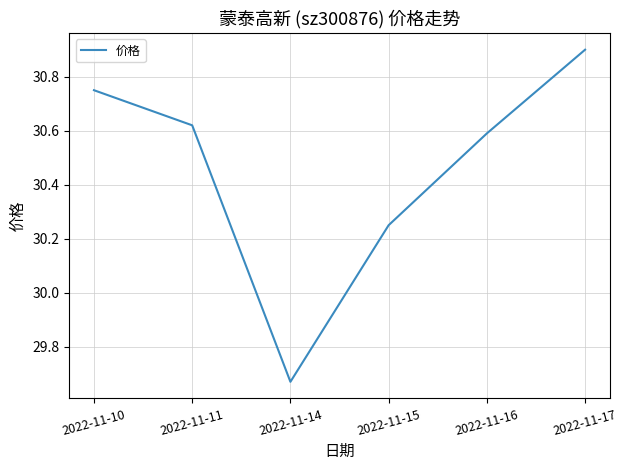

Is this an area chart (filled region under the line)?

No